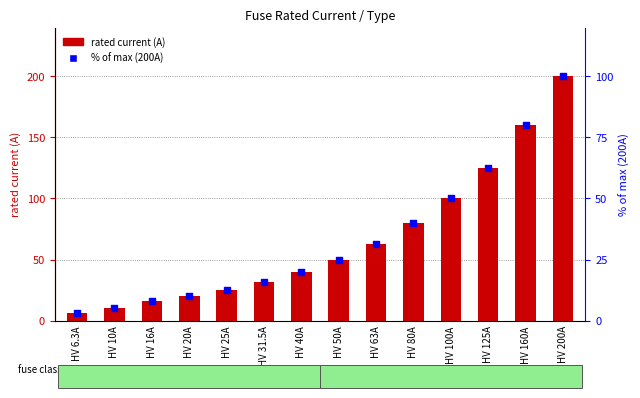

Which series has the largest total across all categories?

rated current (A)